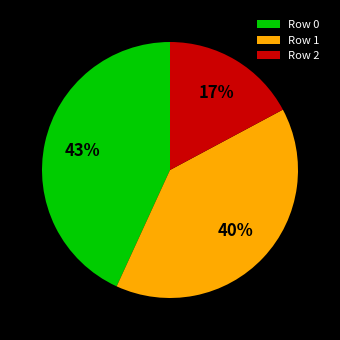

To the nearest percent, what is the combined percentage of Row 0 and Row 1?

83%